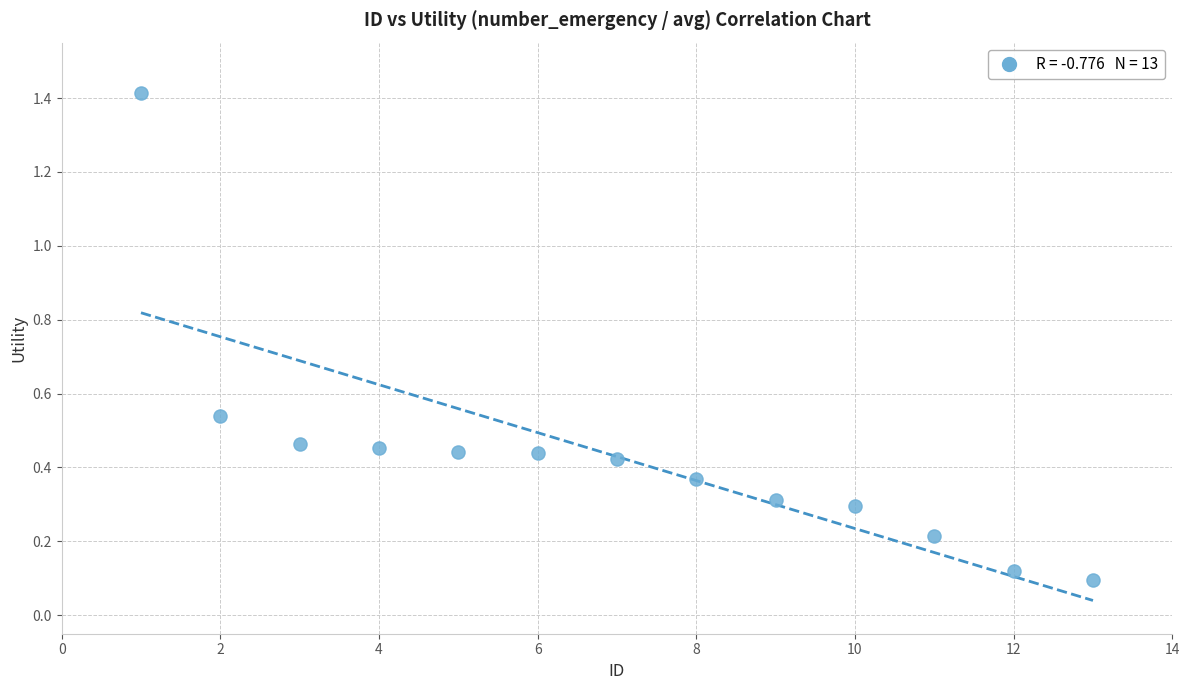

What is the range of X values (max minus min)?

12.0